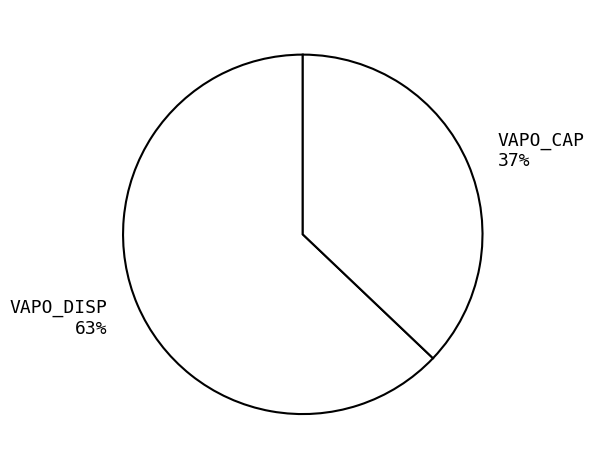

Combined, do VAPO_DISP 63% and VAPO_CAP 37% account for over 50%?

Yes